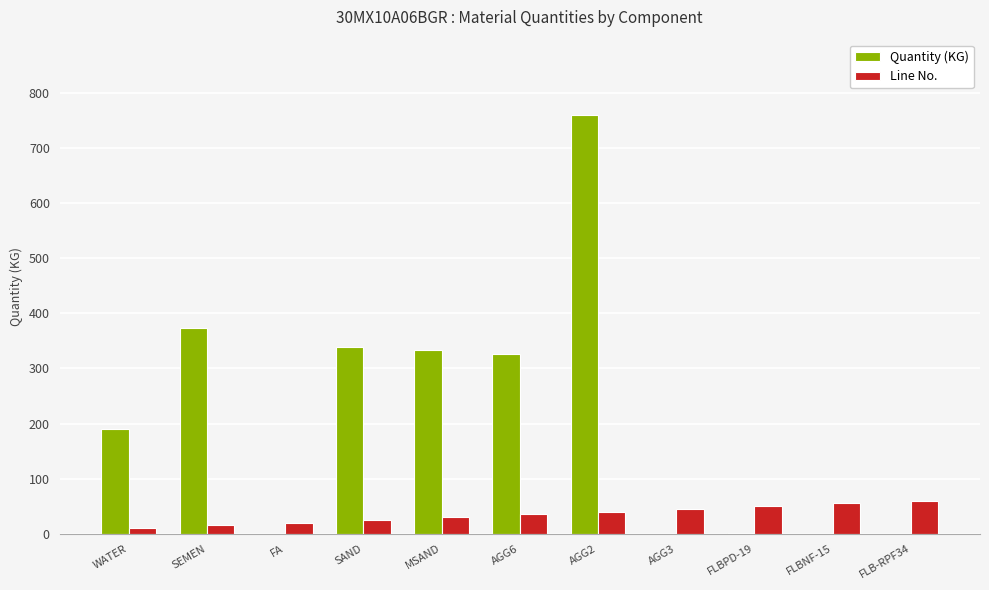

Between WATER and AGG3, which series saw the biggest shift?

Quantity (KG)